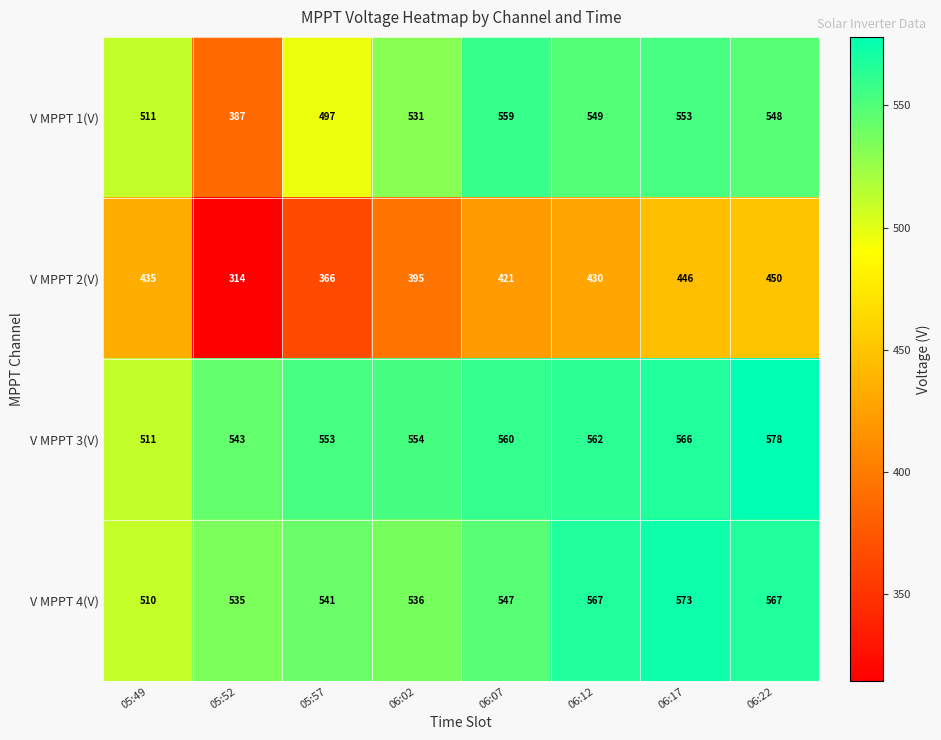

Which series has the largest total across all categories?

V MPPT 3(V)